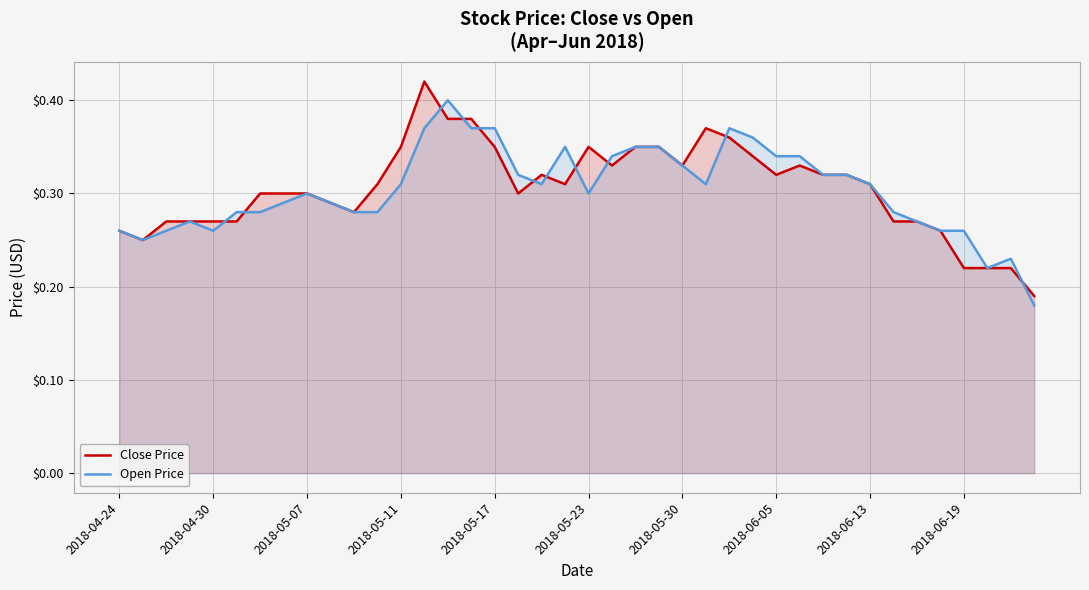

What is the maximum value for Open Price?

0.4